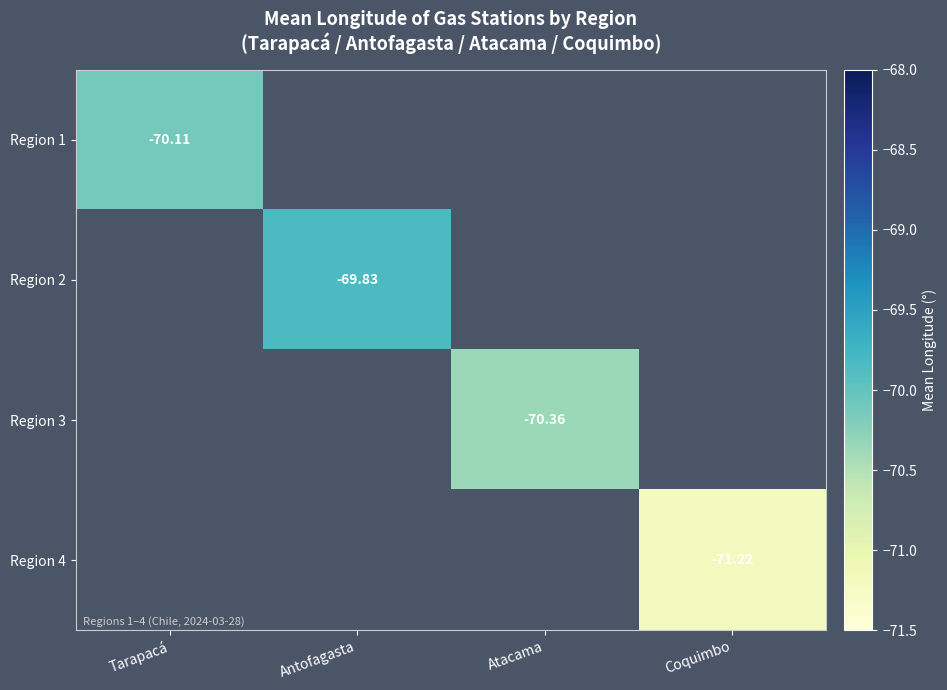

Is the value of Region 4 at Tarapacá greater than the value of Region 2 at Antofagasta?

No